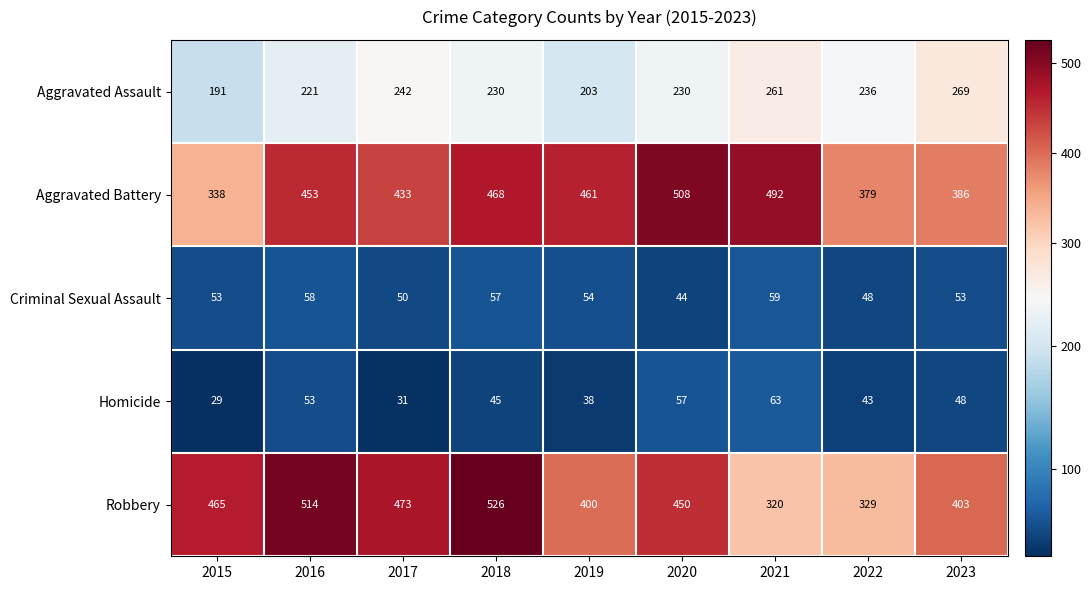

Is it true that Robbery equals 526 at 2018?

True